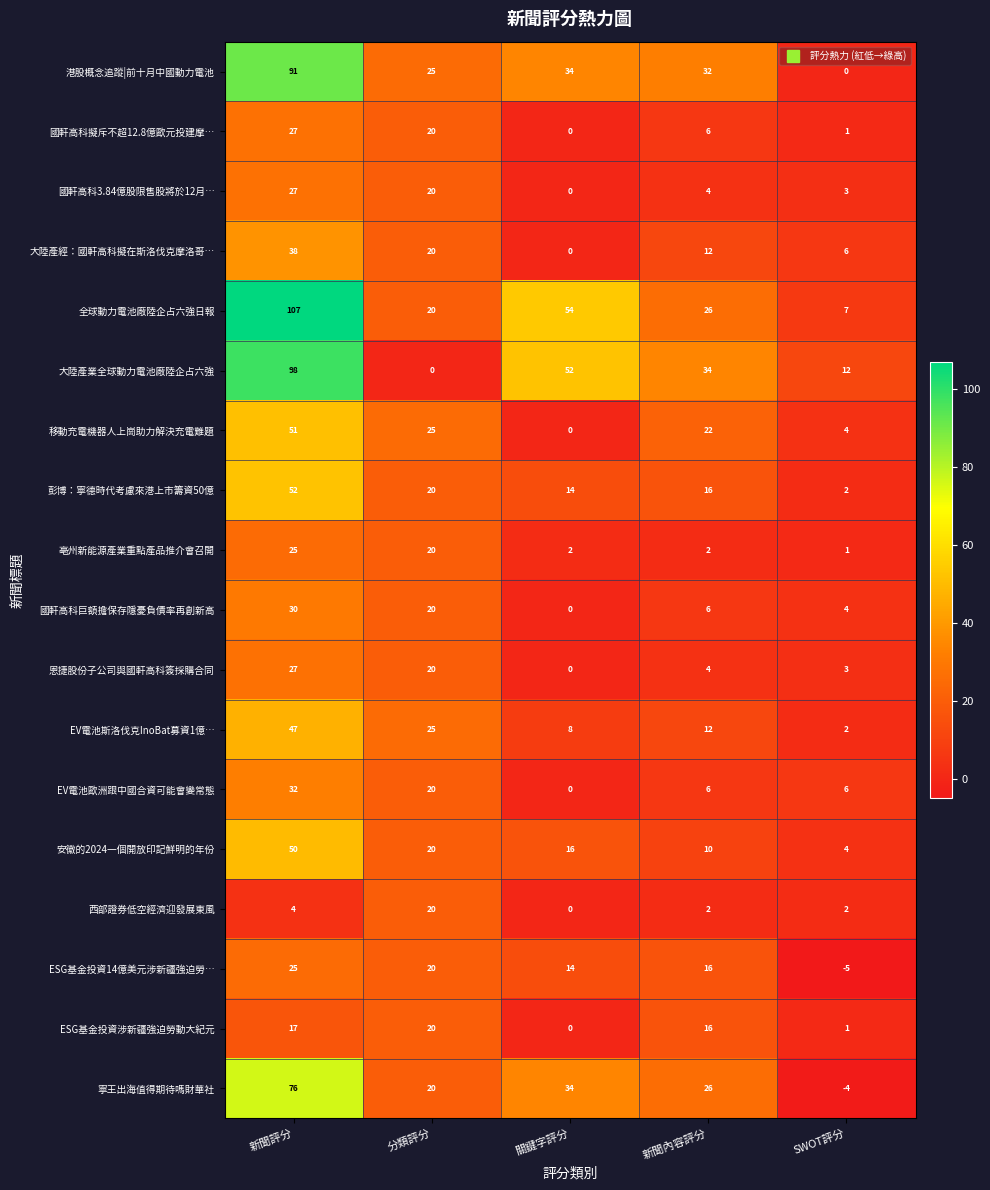

What is the sum of the EV電池斯洛伐克InoBat募資1億… values at 分類評分 and SWOT評分?

27